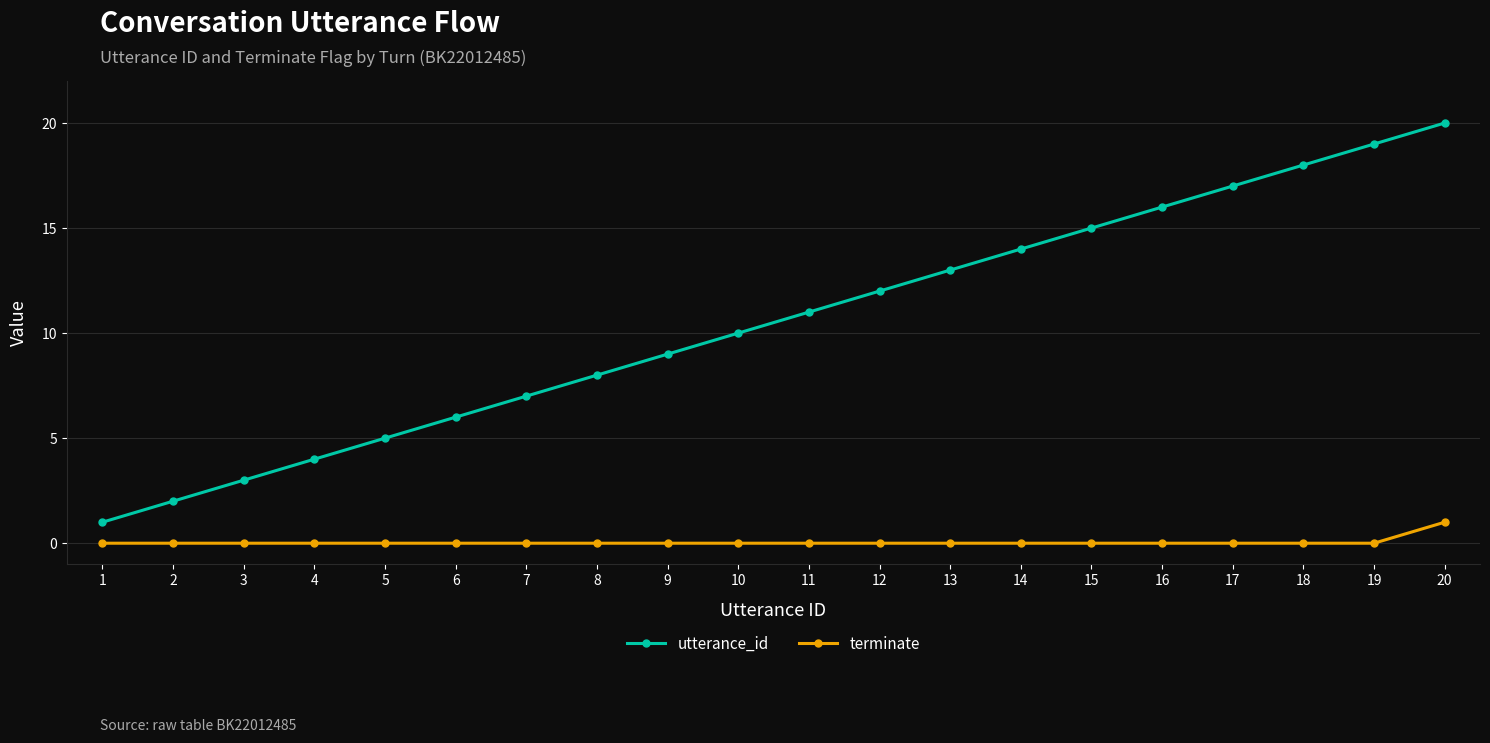

True or false: utterance_id and terminate cross at least once.

False